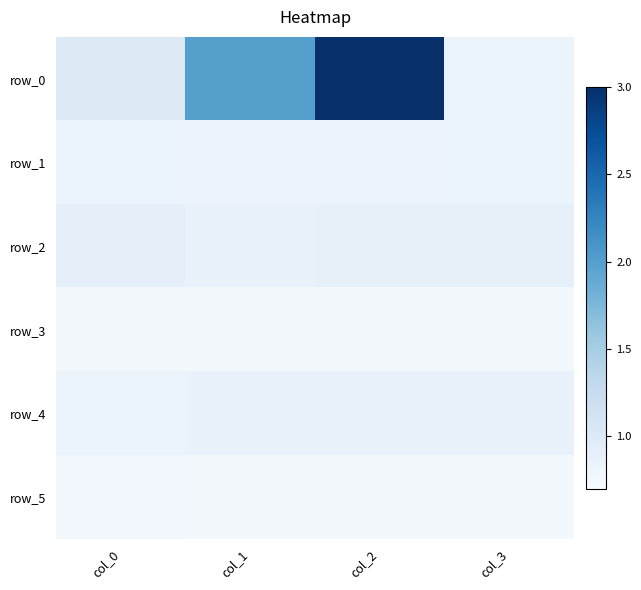

List the labels in order of row_4 value, smallest first.

col_0, col_1, col_2, col_3